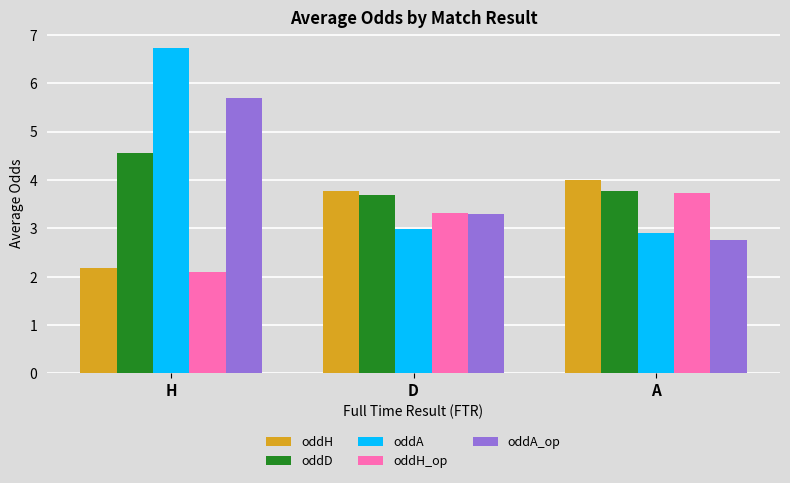

What is the average value of the oddA_op series?

3.9